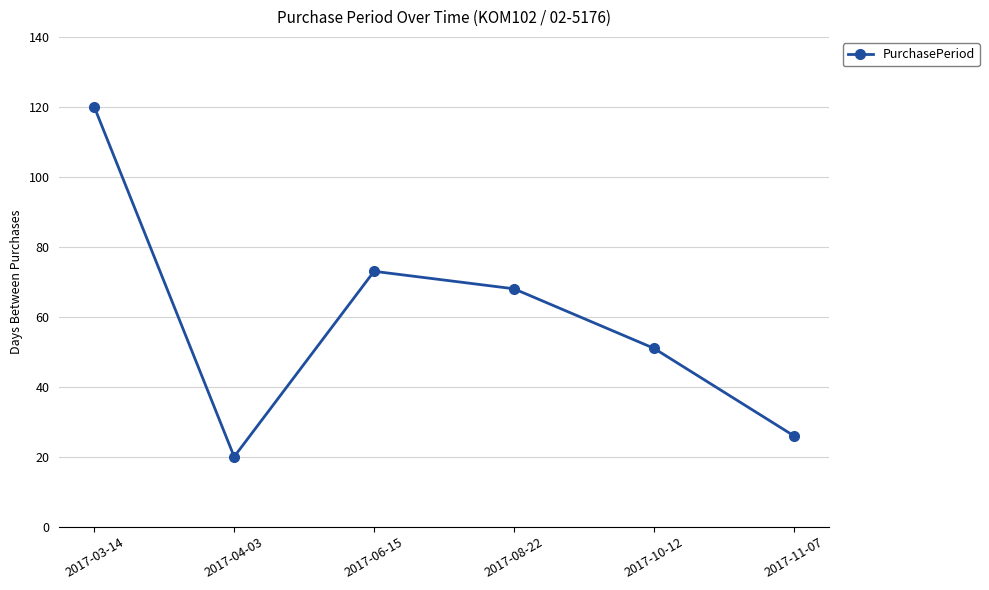

At which label does the data first exceed 68?

2017-03-14